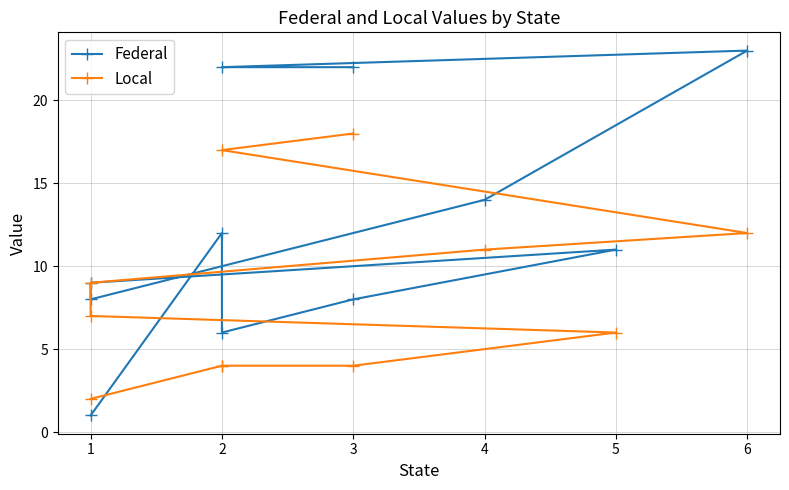

How many times do Local and Federal cross each other?

3